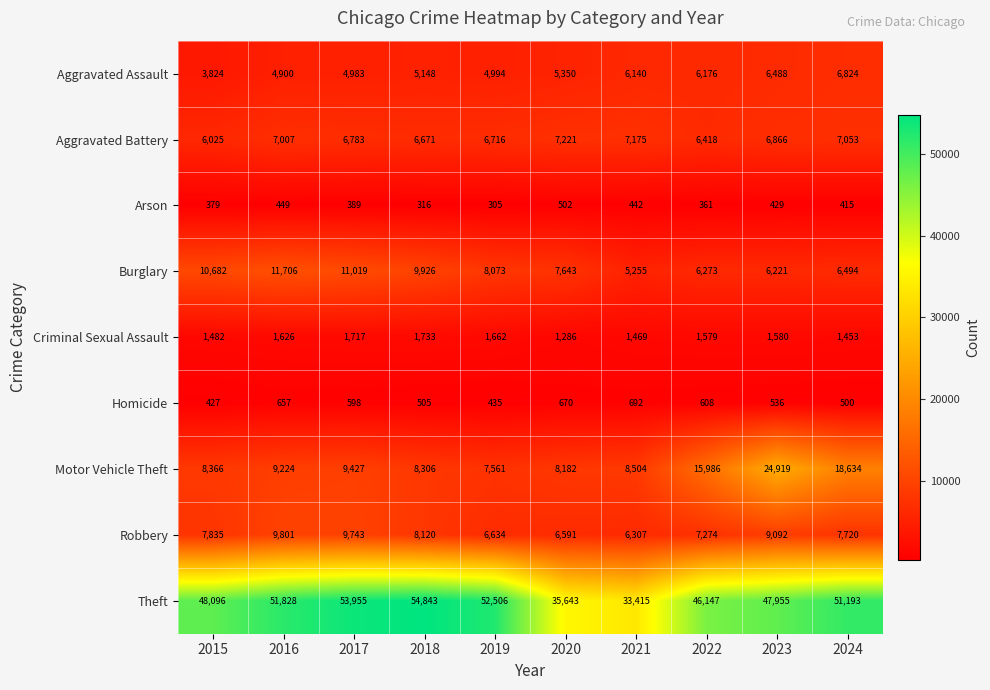

What is the spread (max minus min) of values at 2017?

53566